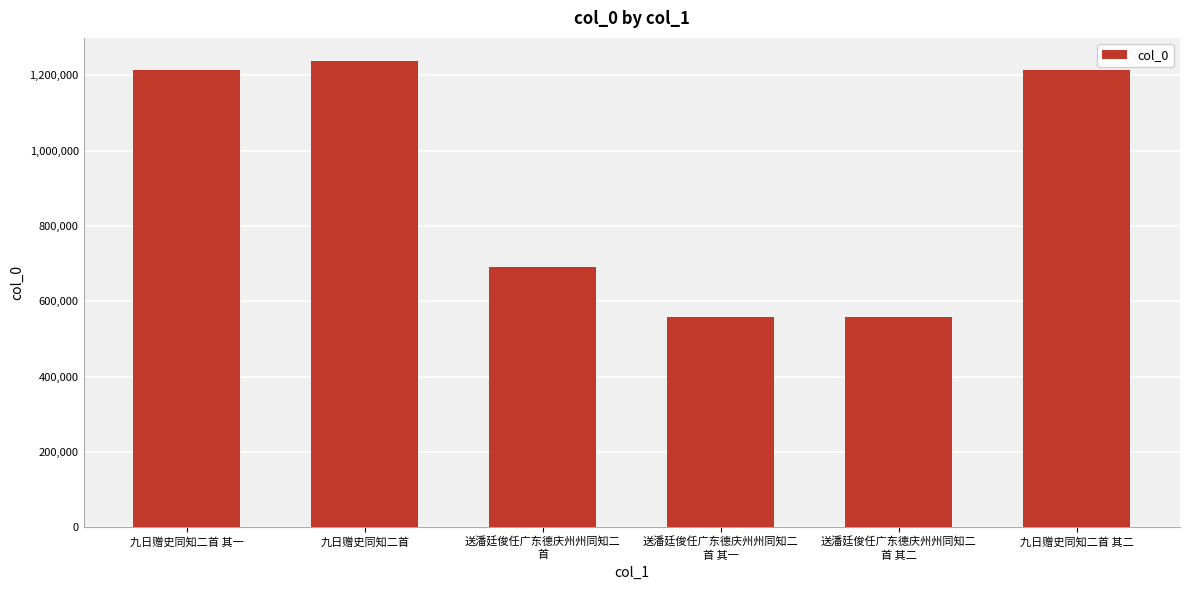

Which label corresponds to the largest value in the chart?

九日赠史同知二首